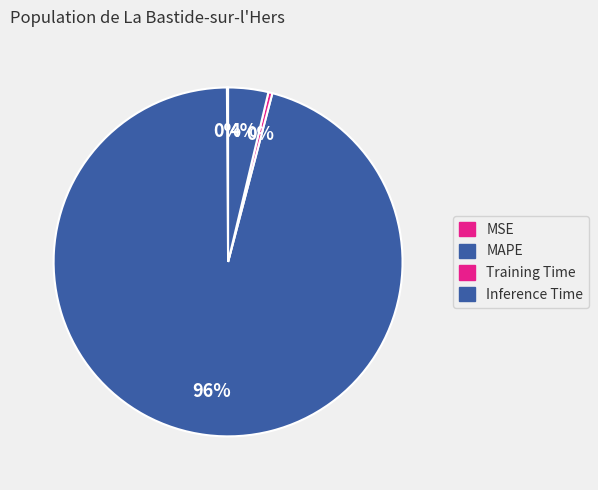

What is the largest slice in the pie chart?

MAPE